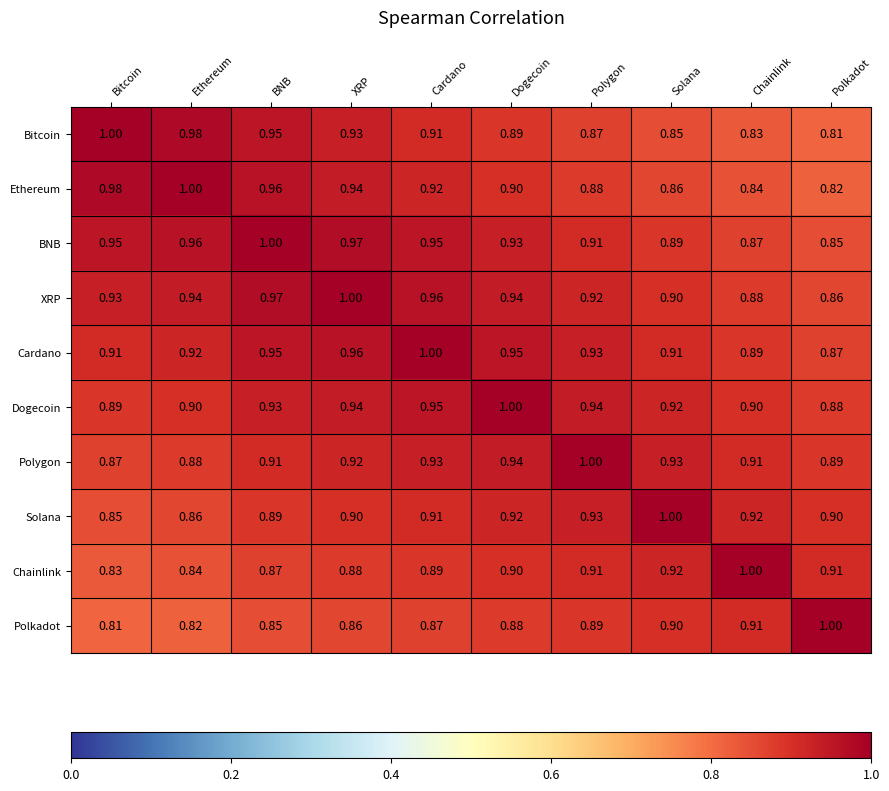

Which series has the largest total across all categories?

XRP